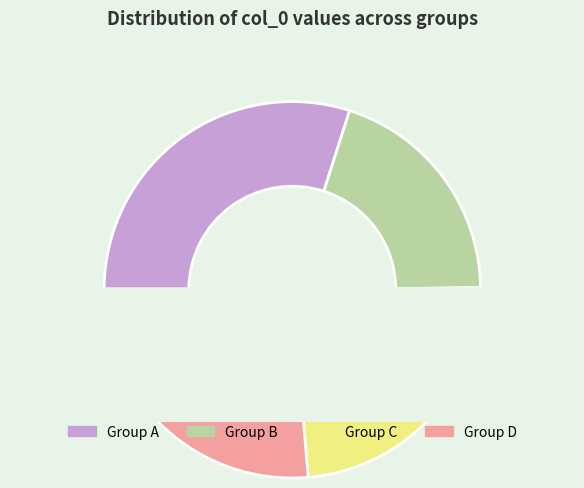

What is the largest slice in the pie chart?

35